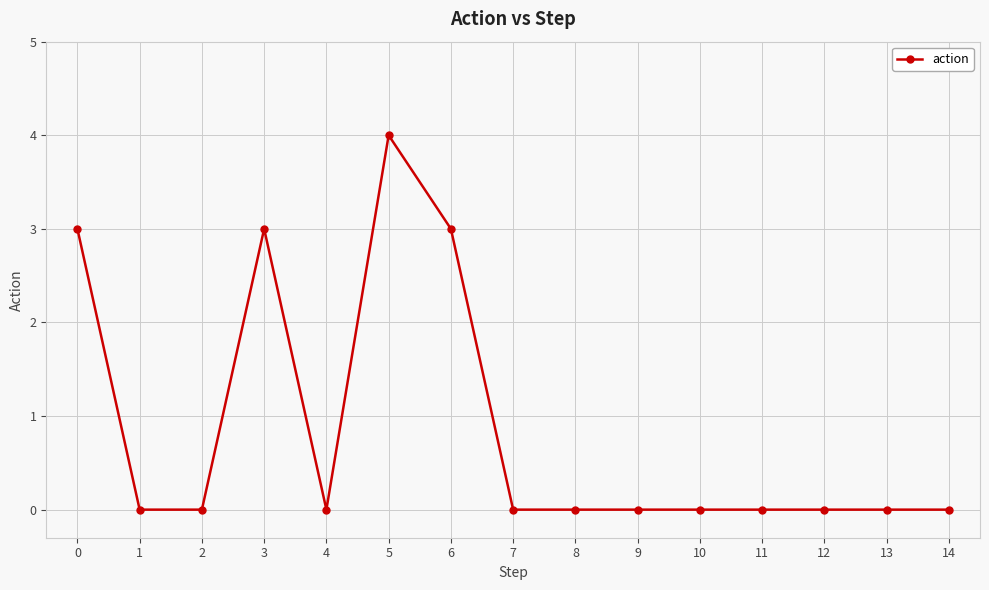

At which category does the data reach its first local peak?

3